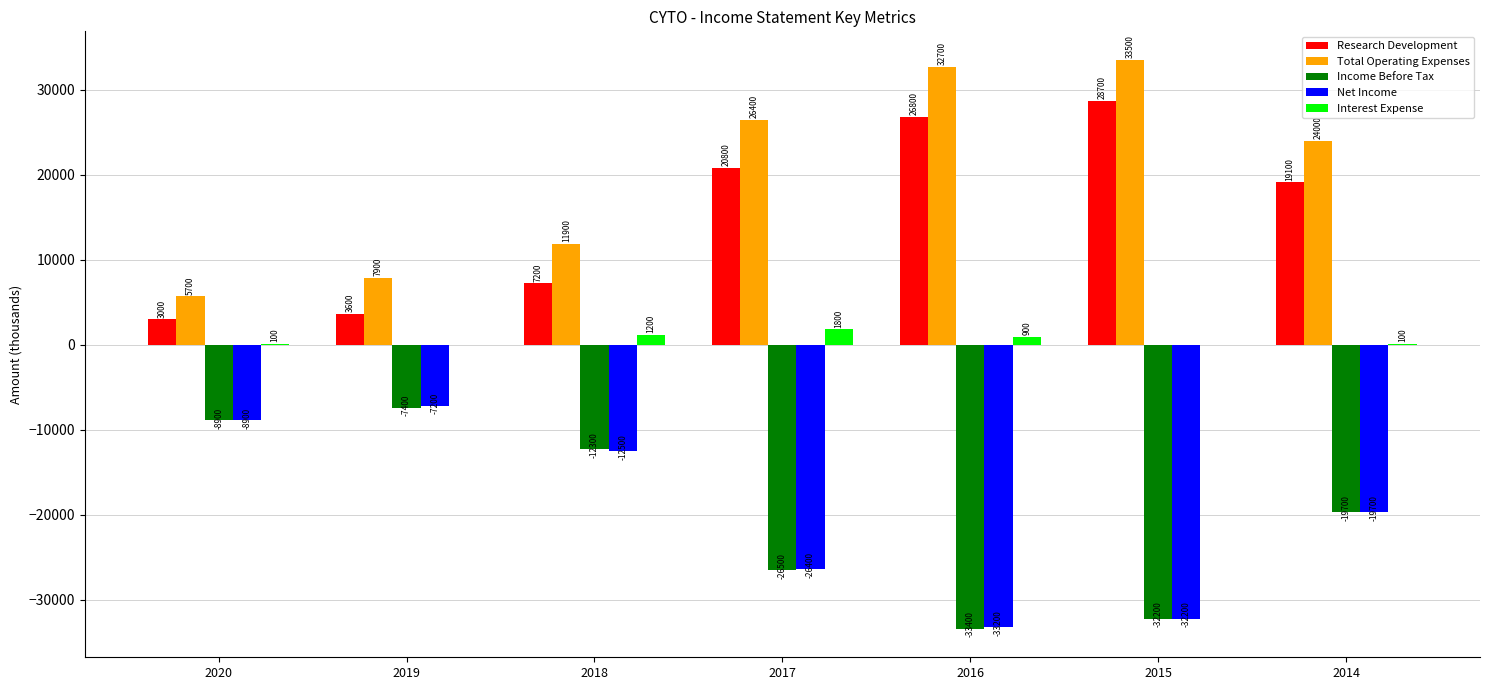

The Net Income series shows -14960 at 2020. True or false?

False